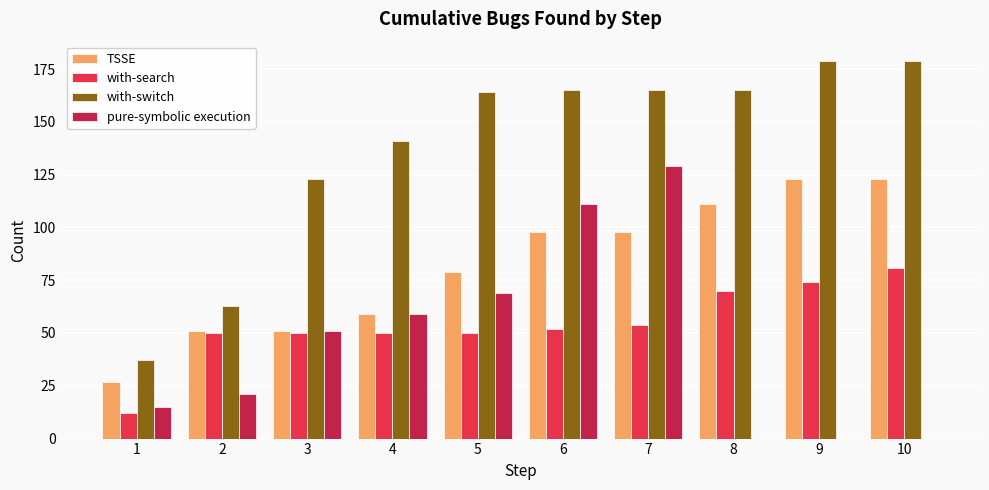

Is it true that with-switch equals 219 at 4?

False